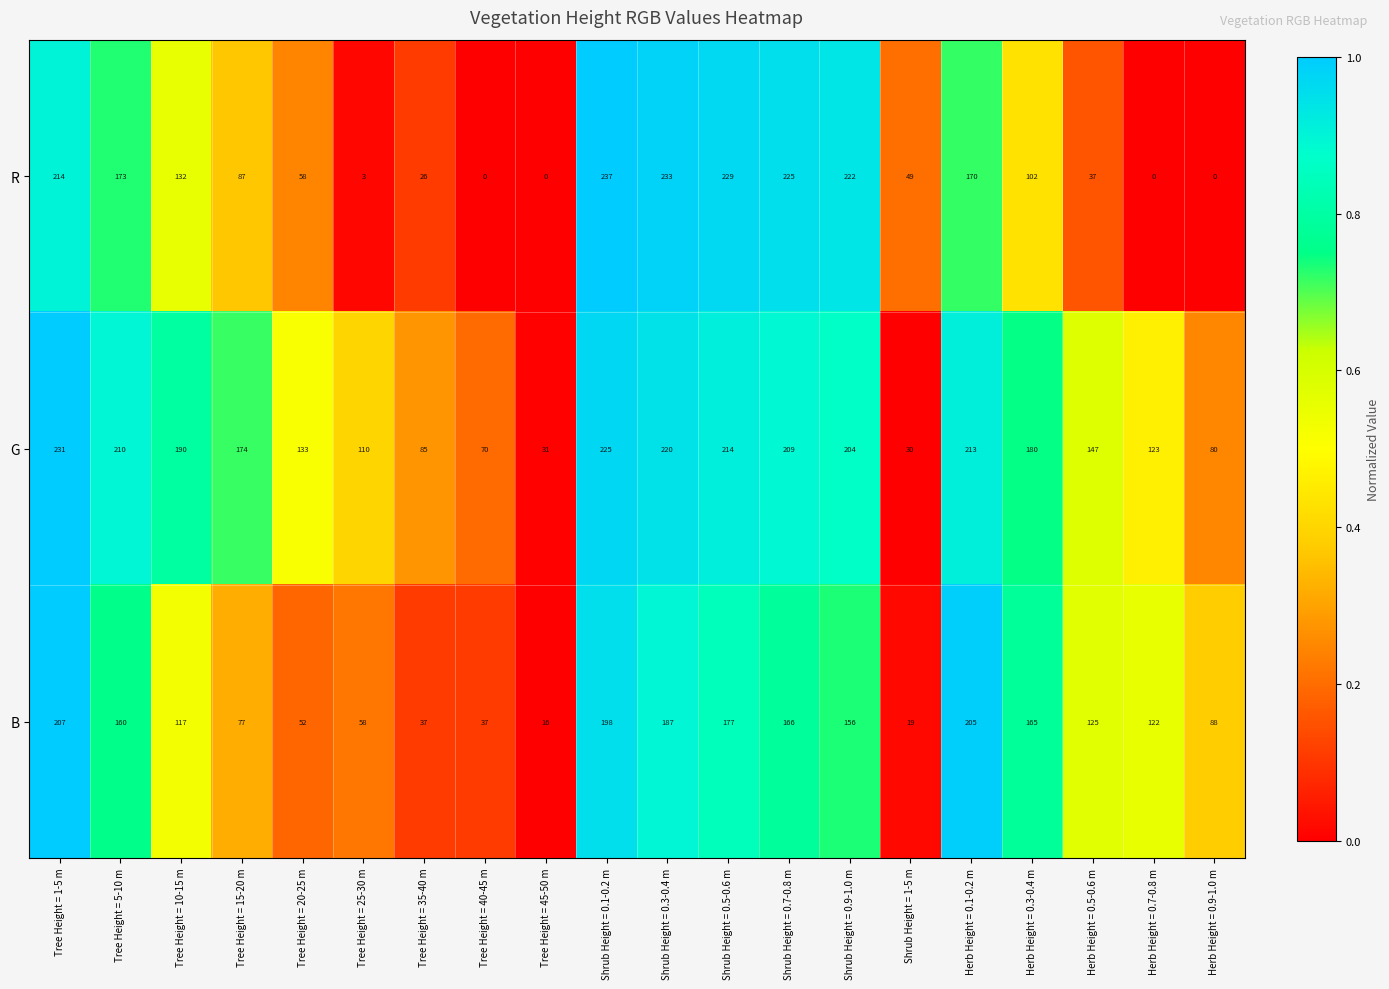

The G series shows 322 at Shrub Height = 0.7-0.8 m. True or false?

False